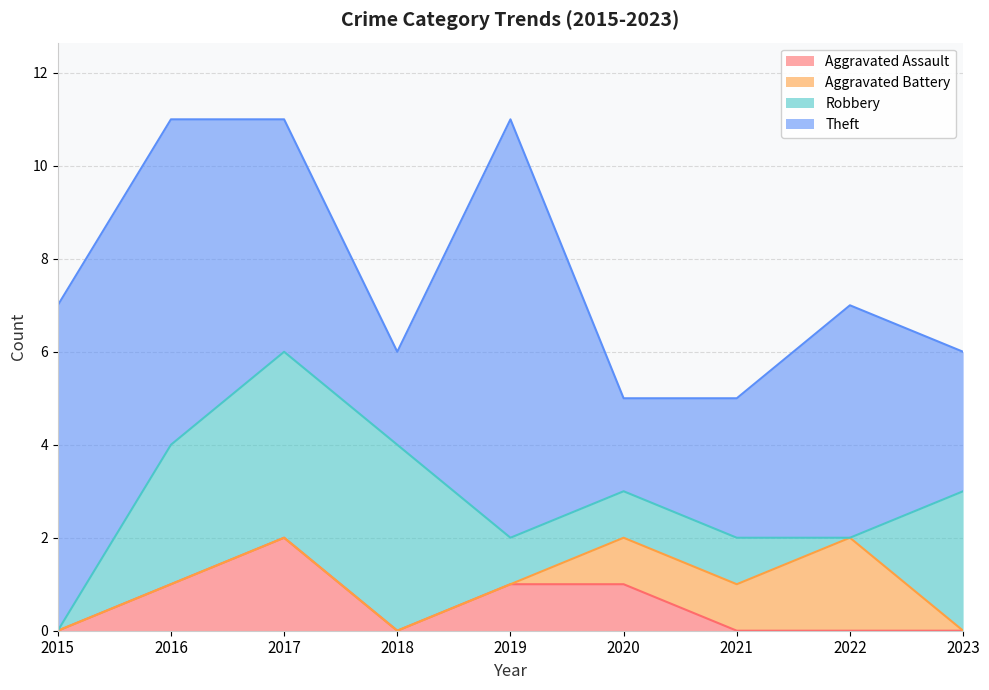

Reading left to right, extract all data points from this chart.

Aggravated Assault: 0	1	2	0	1	1	0	0	0
Aggravated Battery: 0	0	0	0	0	1	1	2	0
Robbery: 0	3	4	4	1	1	1	0	3
Theft: 7	7	5	2	9	2	3	5	3